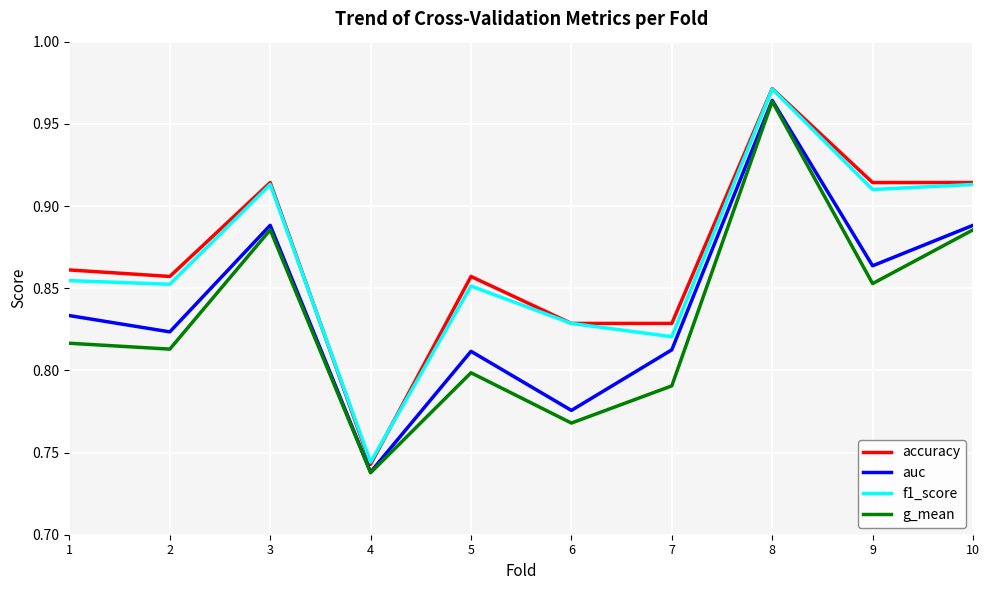

Count the g_mean values in the range 0 to 1.

10